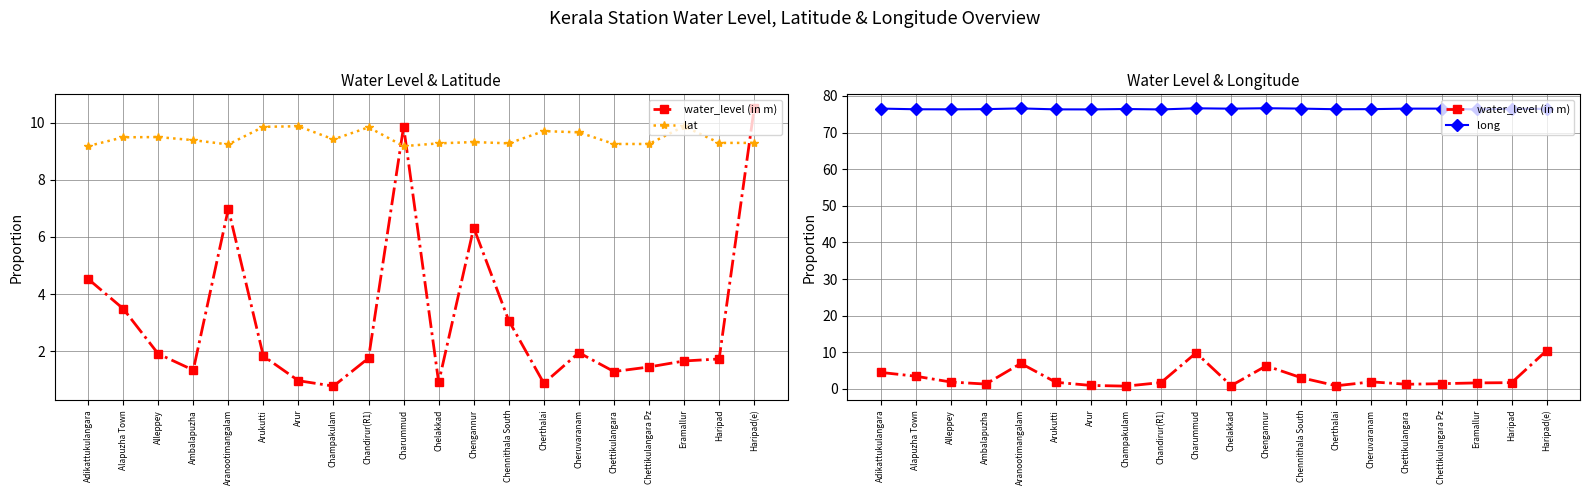

Which category has the lowest value in the long series?

Chandirur(R1)